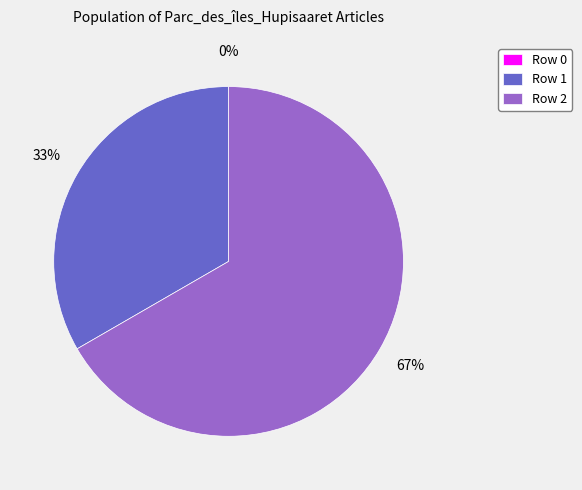

What percentage is the Row 1 slice, to the nearest percent?

33%